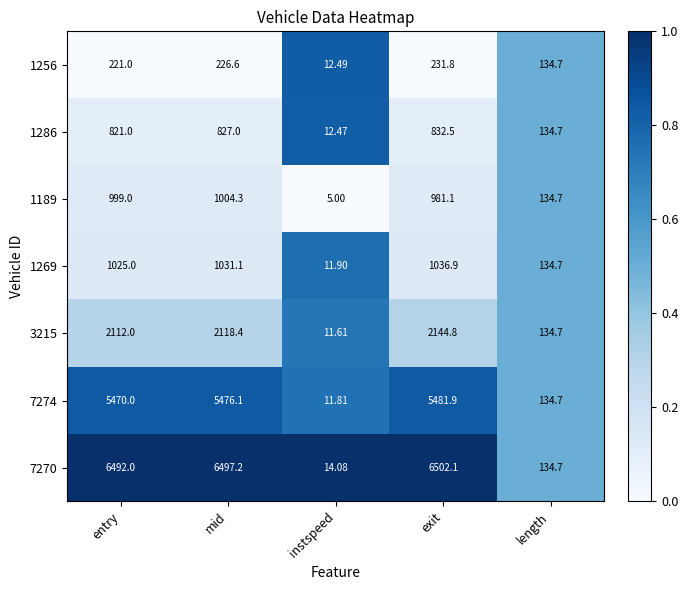

At which label is 1256 closest to 122?

length